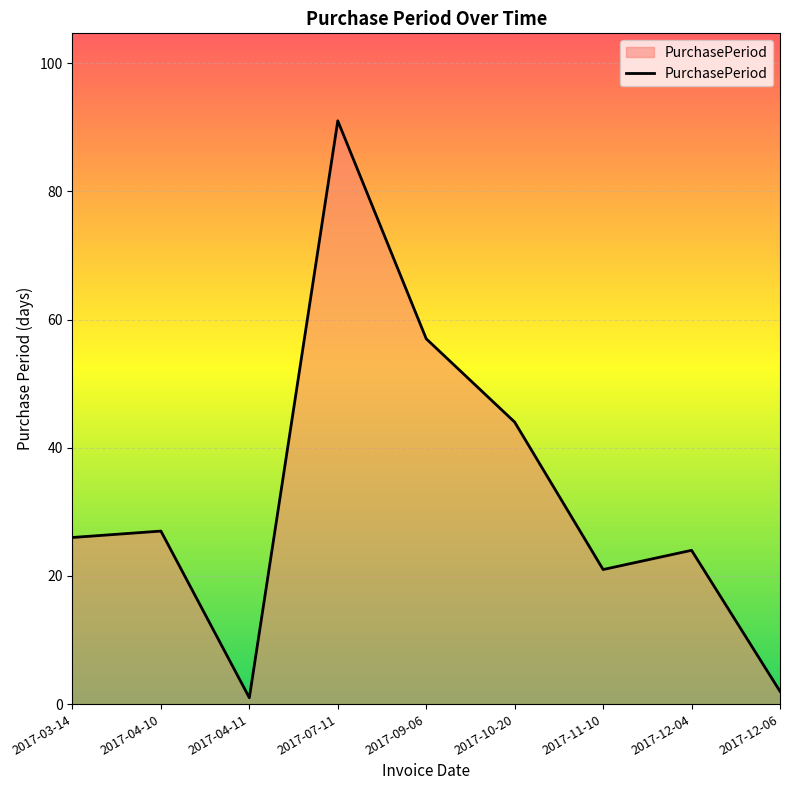

What position from the left is 2017-11-10?

7